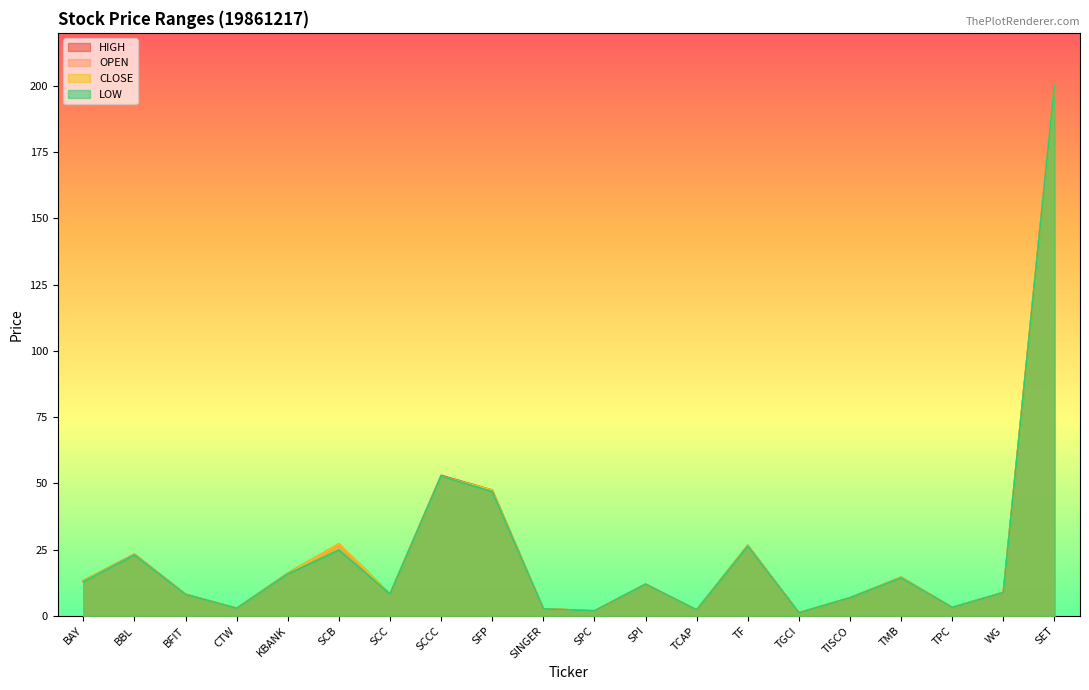

How many categories are shown in the chart?

20